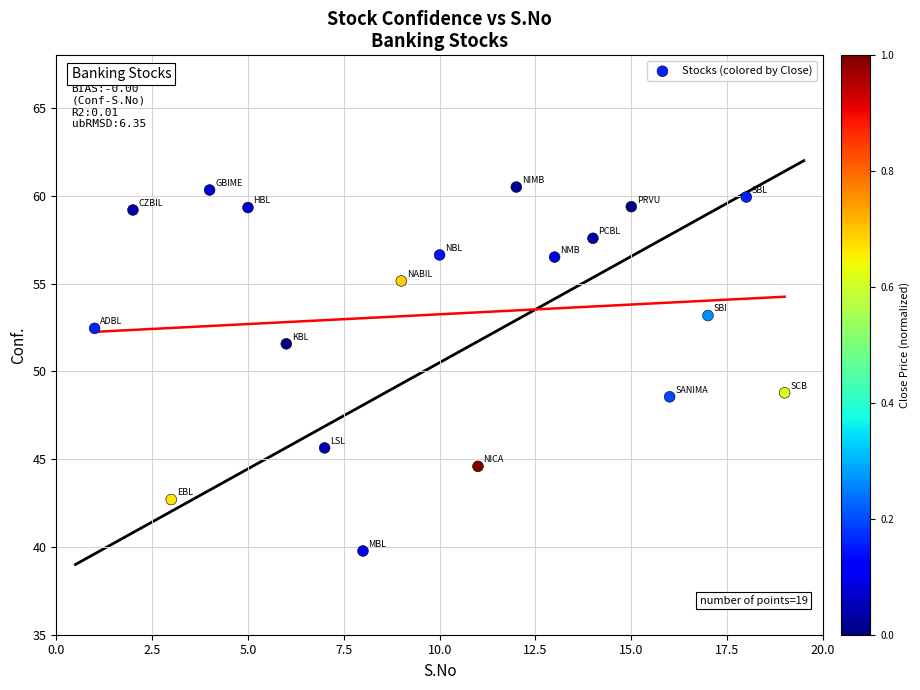

What is the range of Y values (max minus min)?

20.7